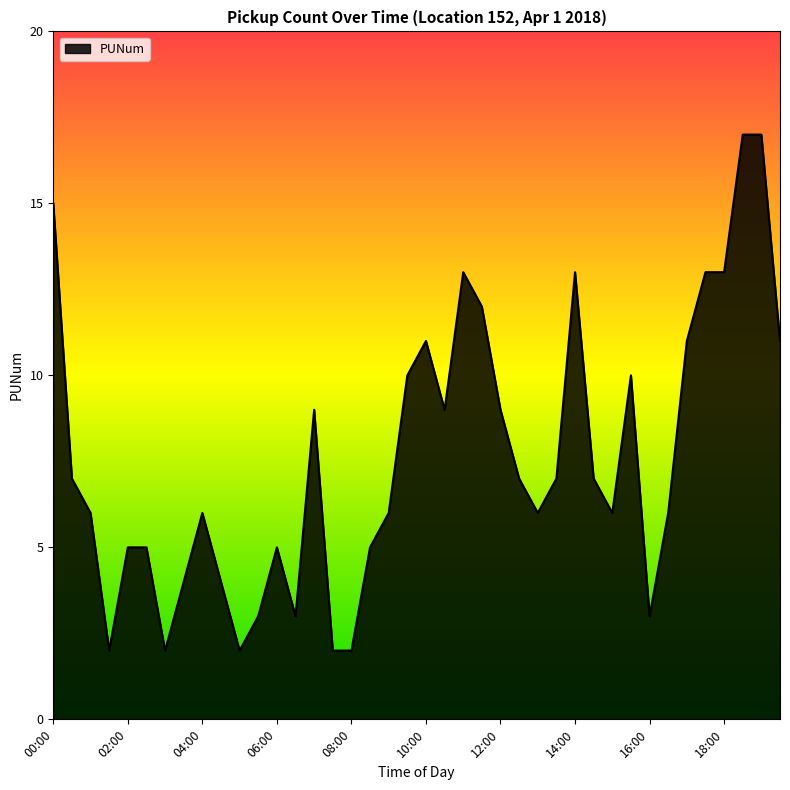

What is the difference between the maximum and minimum values?

15